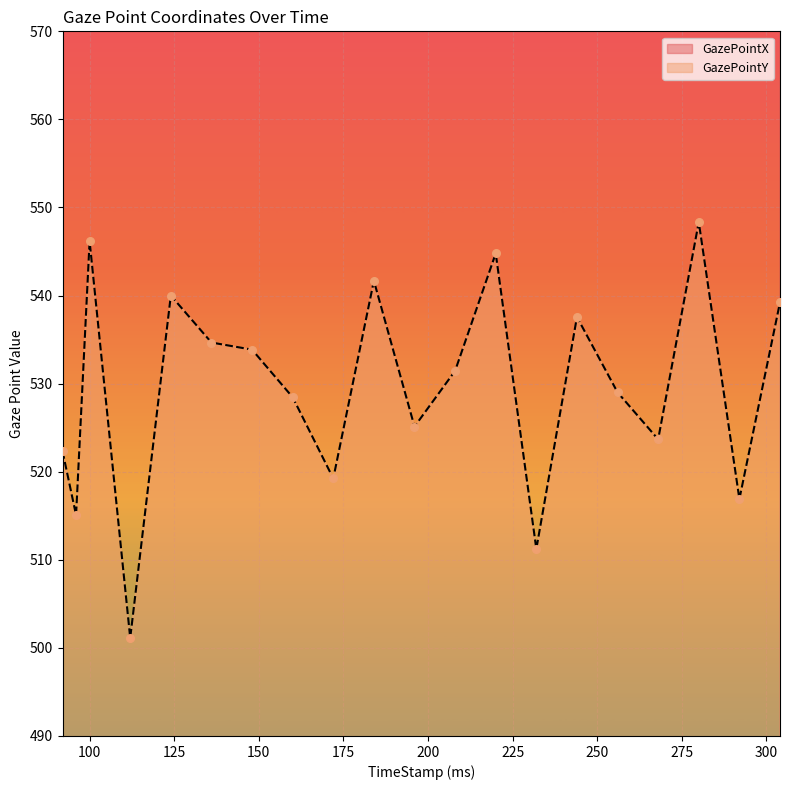

What is the total value across all series at 172?

1487.7